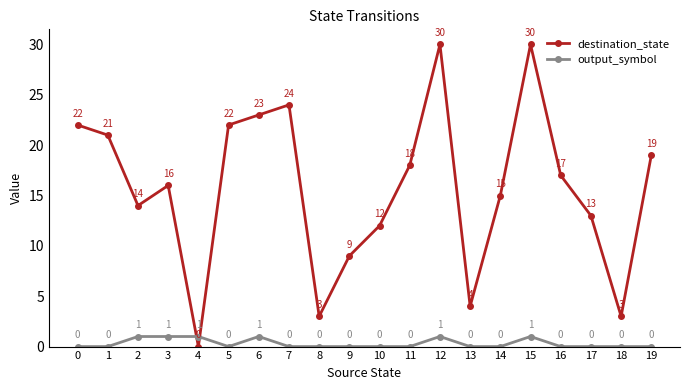

What is the difference between the maximum and second lowest values in the destination_state series?

27